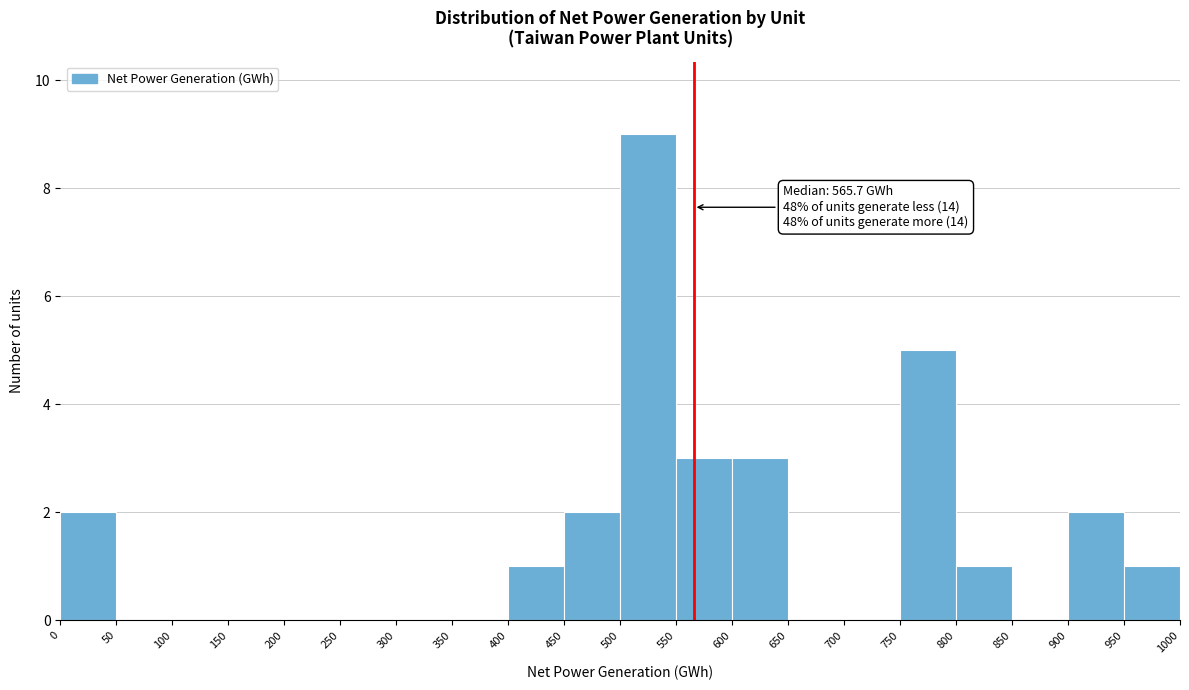

Over which range of the x-axis is the bar tallest?

500 to 550